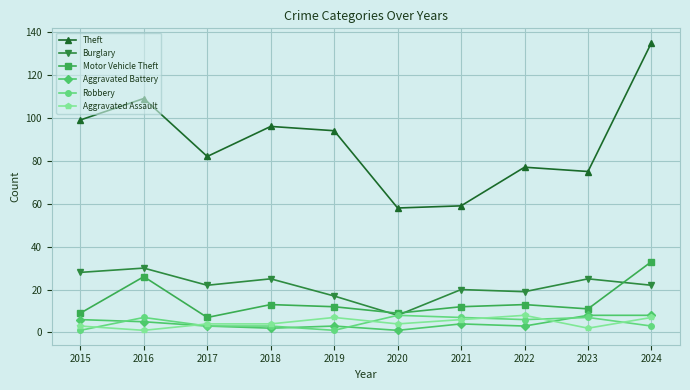

At which category does the chart reach its peak across all series?

2024